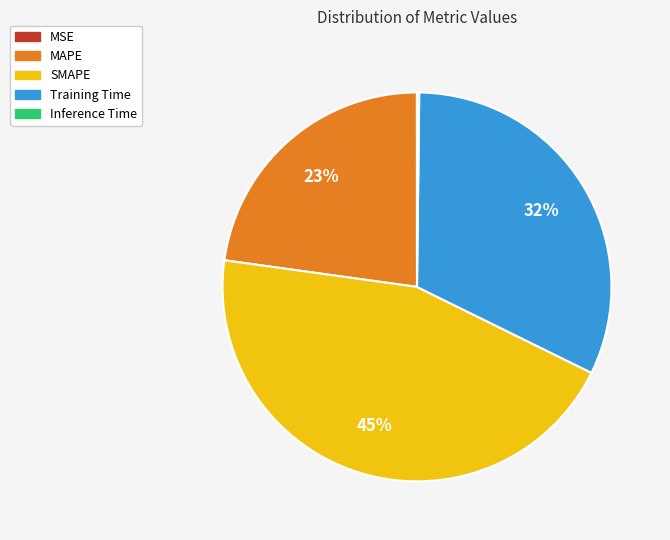

The Training Time slice represents 26% of the pie. True or false?

False